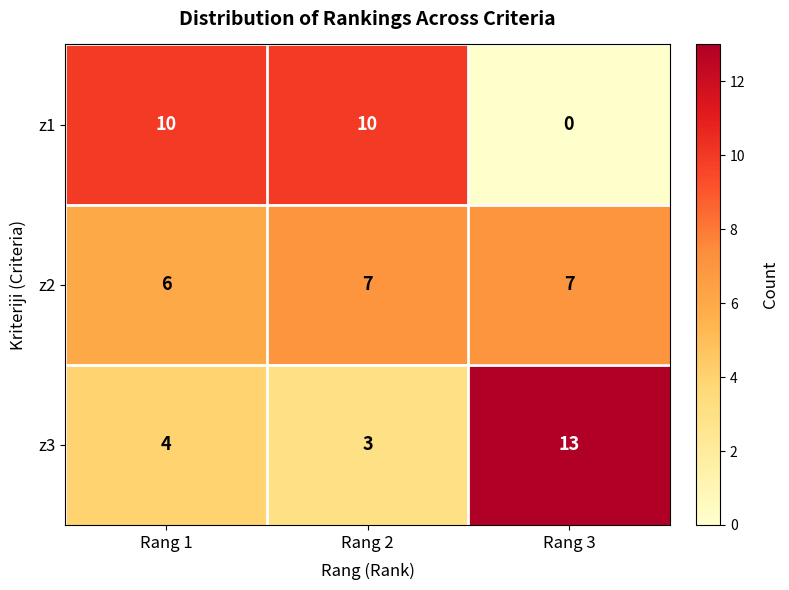

How many z3 values are between 3 and 13?

3